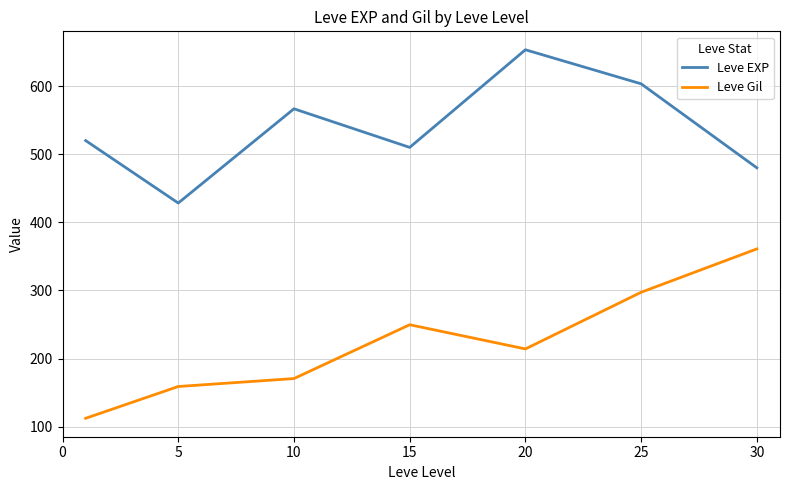

In Leve Gil, how many points are higher than both neighbors (excluding endpoints)?

1